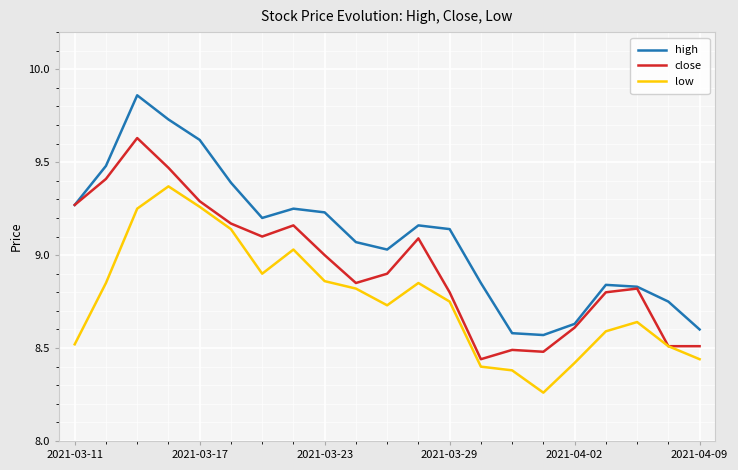

Which series has the widest spread of values?

high